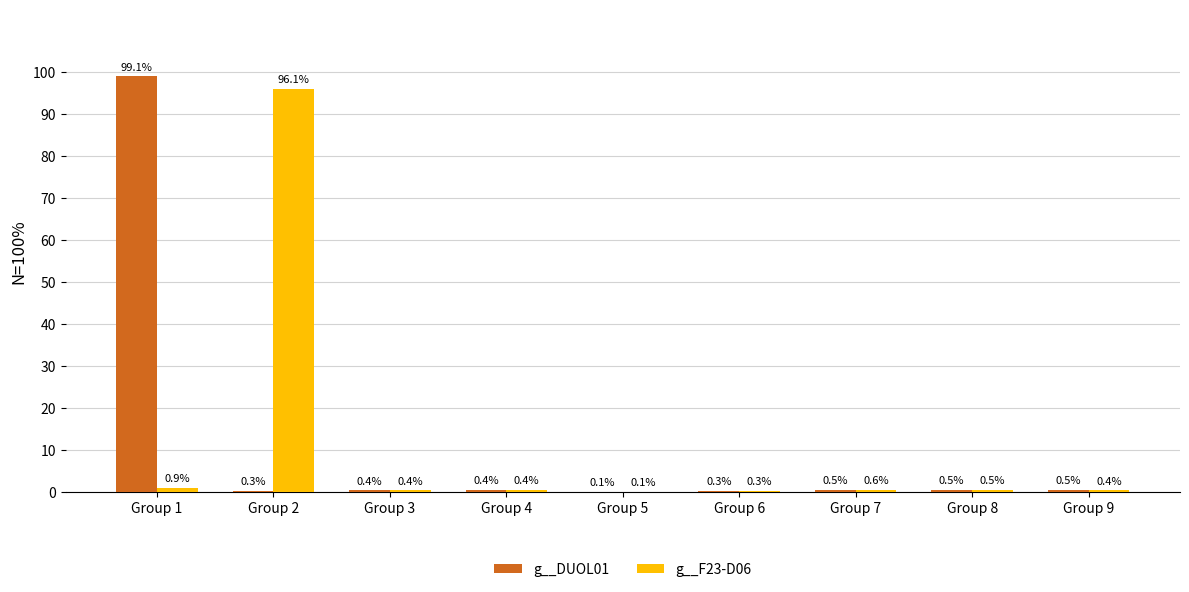

Are the bars horizontal?

No